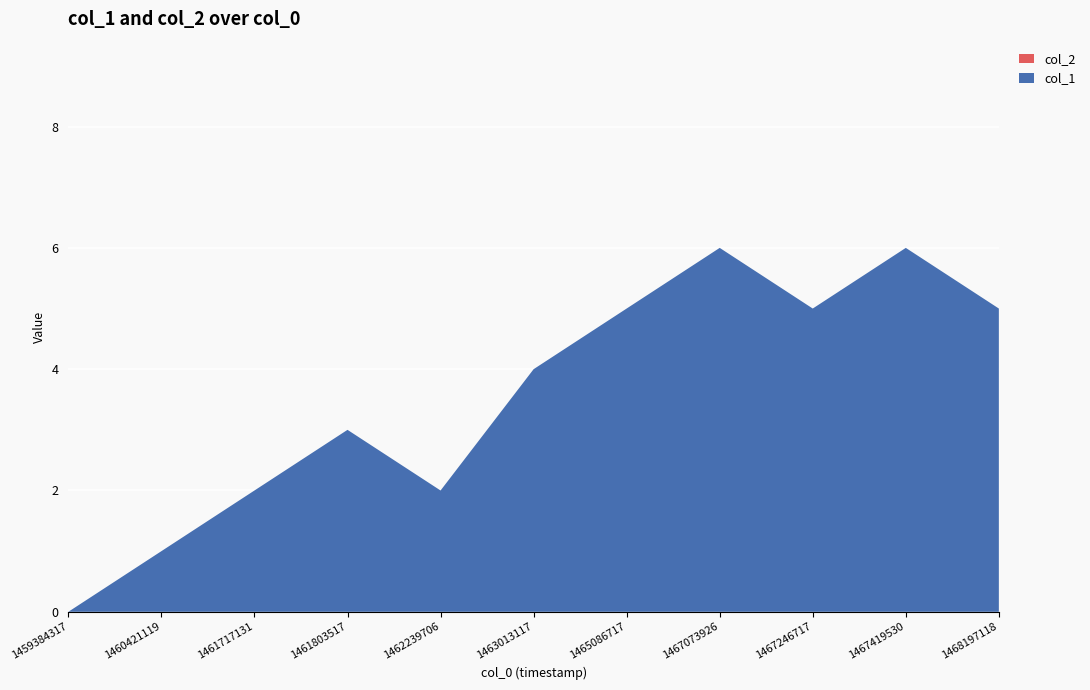

Reading left to right, what are all the values shown in this chart?

col_1: 0	1	2	3	2	4	5	6	5	6	5
col_2: 0	0	0	0	0	0	0	0	0	0	0